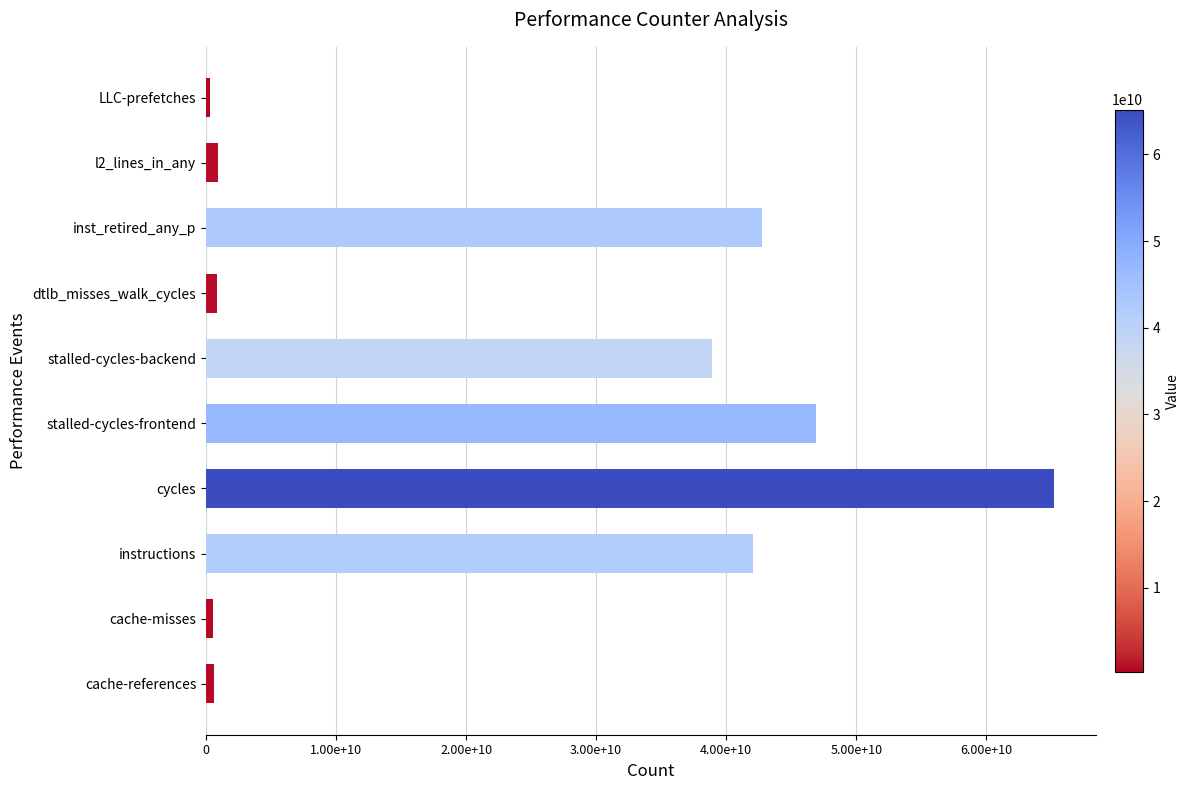

How many data points are less than 38873509661?

5